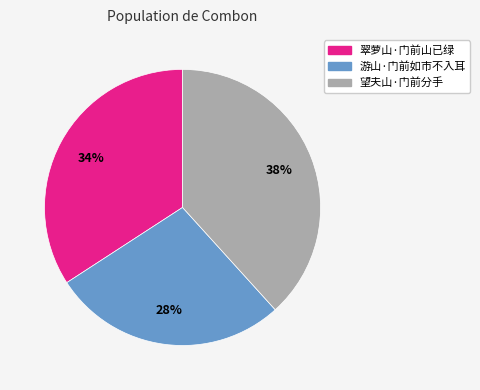

Is there a majority slice in this chart?

No